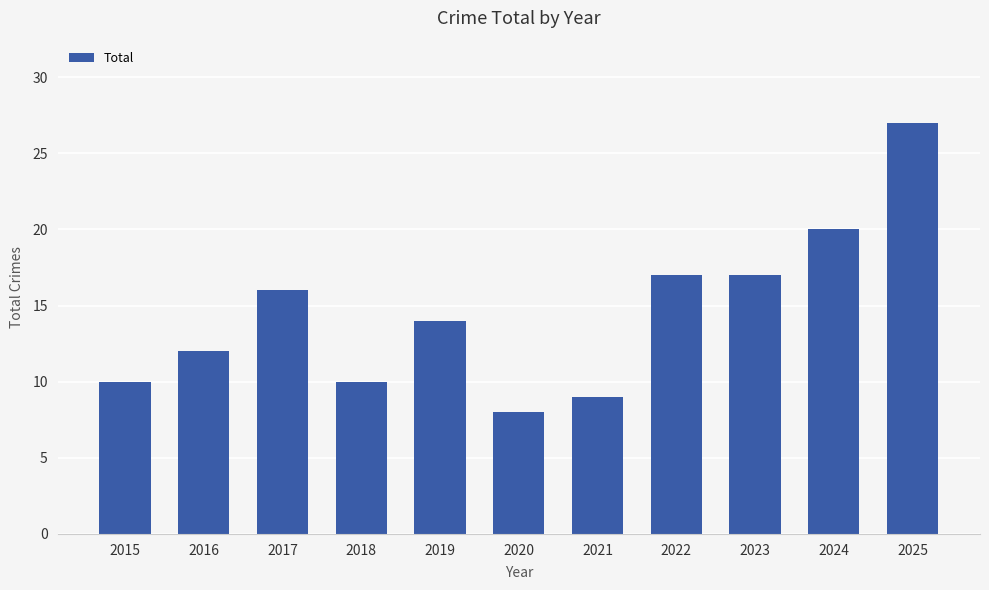

What is the sum of the values at 2018 and 2020?

18